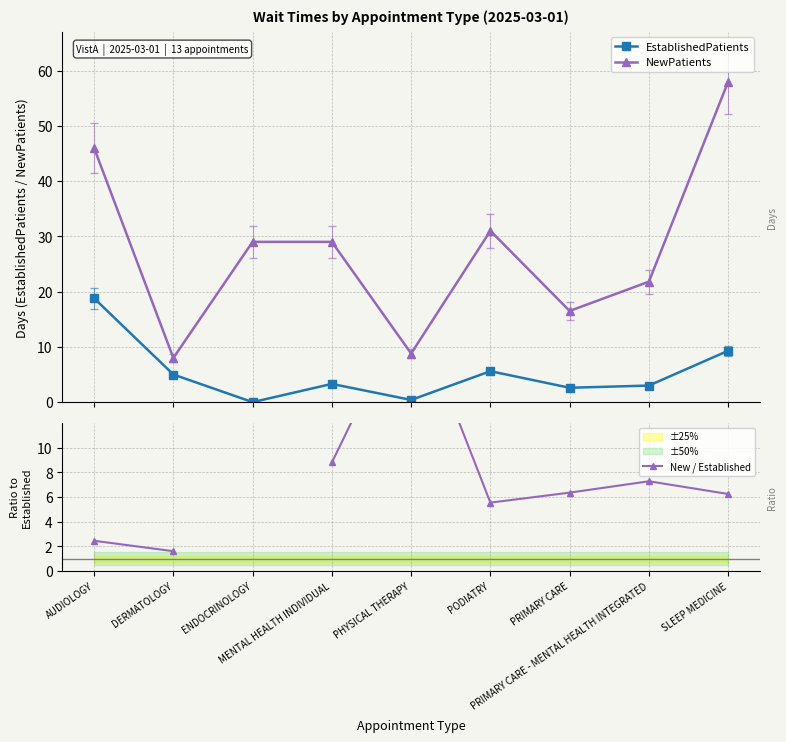

What is the difference between the maximum and minimum values in the New / Established series?

20.4